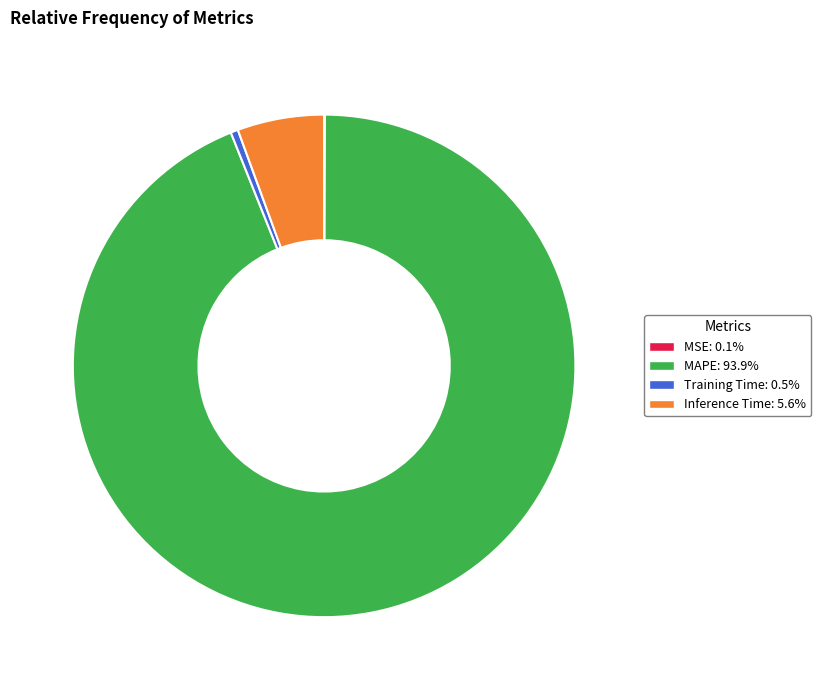

Between Inference Time and MAPE, which is larger?

MAPE